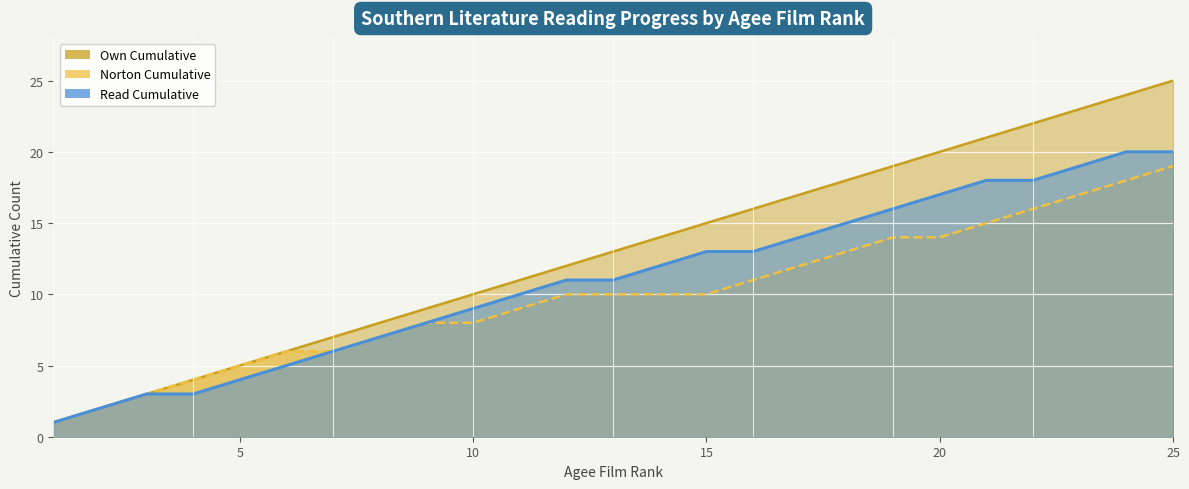

What is the lowest value of the Own Cumulative series?

1